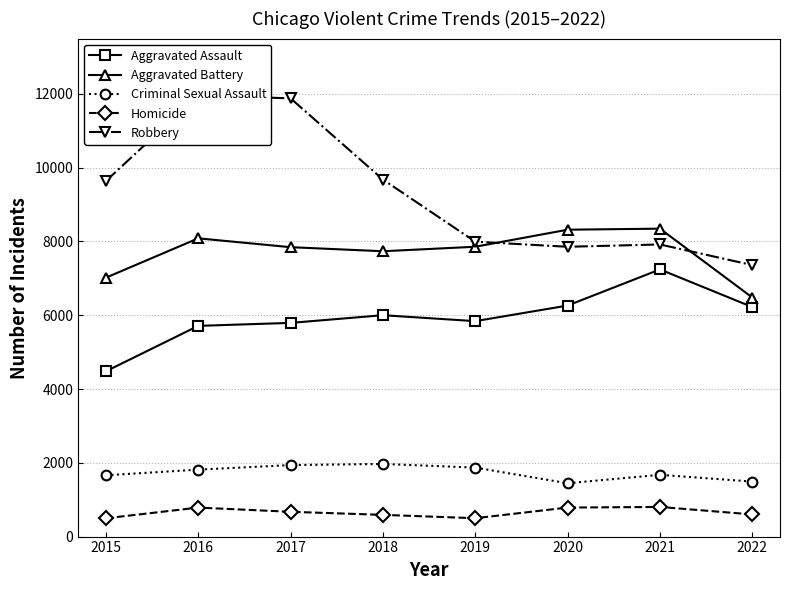

How many interior local valleys does the Homicide series have?

1